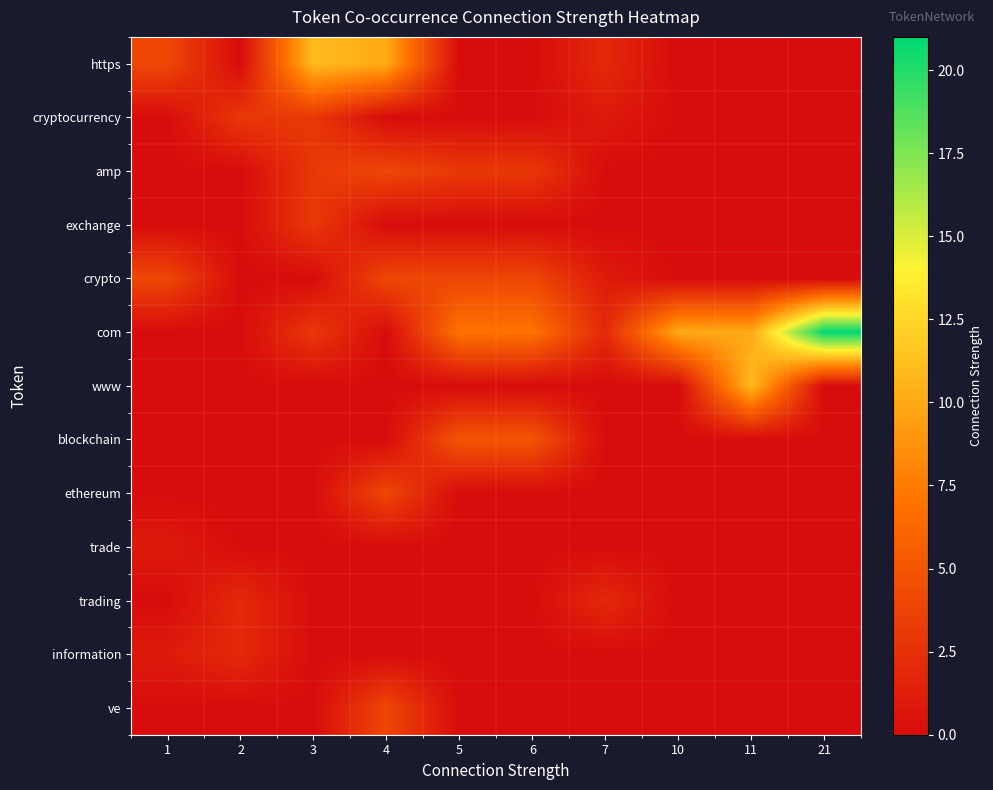

Which series has the largest range (max minus min)?

com